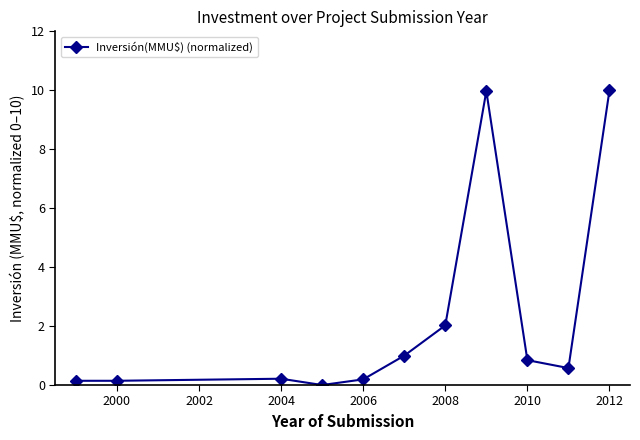

What is the maximum value shown in the chart?

10.0